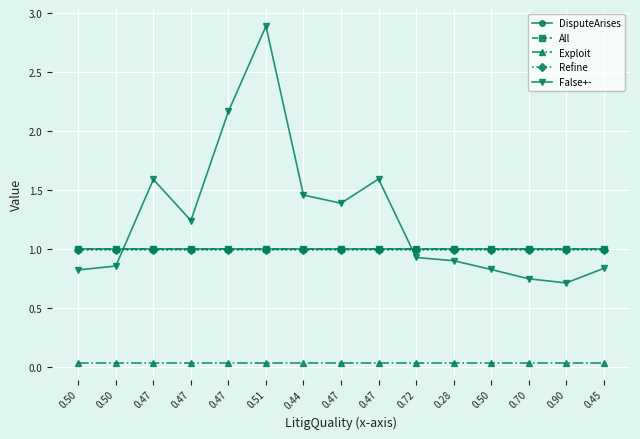

Does the chart have visible grid lines?

Yes